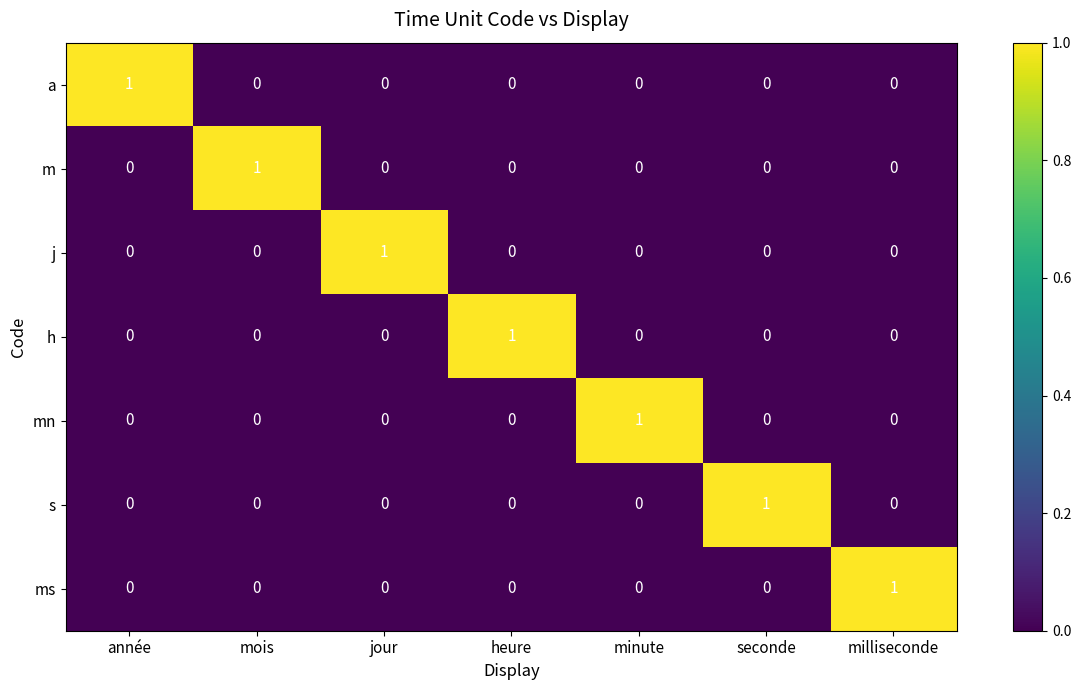

The value of j at seconde is -1. True or false?

False